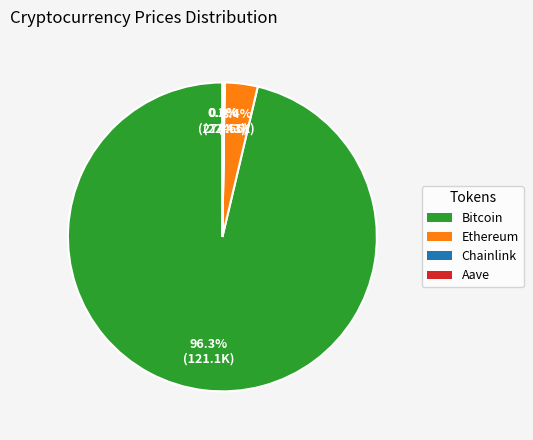

To the nearest percent, what is the difference between the largest and smallest slice percentages?

96%